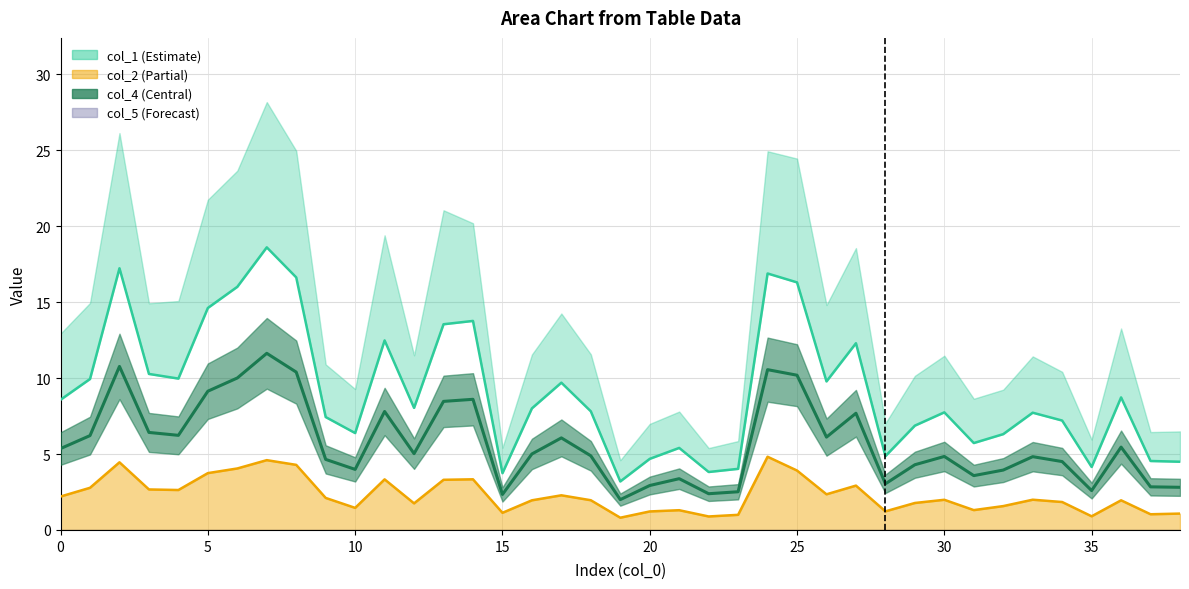

Reading left to right, list all the values displayed in this chart.

col_1: 8.6	9.9	17.2	10.3	10.0	14.6	16.0	18.6	16.6	7.4	6.4	12.5	8.0	13.5	13.8	3.7	8.0	9.7	7.8	3.2	4.7	5.4	3.8	4.0	16.9	16.3	9.8	12.3	4.9	6.9	7.7	5.7	6.3	7.7	7.2	4.1	8.7	4.5	4.5
col_3: 2.2	2.8	4.5	2.7	2.6	3.7	4.0	4.6	4.3	2.1	1.5	3.3	1.8	3.3	3.3	1.1	2.0	2.3	2.0	0.8	1.2	1.3	0.9	1.0	4.8	3.9	2.3	2.9	1.2	1.8	2.0	1.3	1.6	2.0	1.8	0.9	2.0	1.0	1.1
col_2: 5.4	6.2	10.8	6.4	6.2	9.1	10.0	11.6	10.4	4.6	4.0	7.8	5.0	8.5	8.6	2.3	5.0	6.1	4.9	2.0	2.9	3.4	2.4	2.5	10.6	10.2	6.1	7.7	3.0	4.3	4.8	3.6	3.9	4.8	4.5	2.6	5.5	2.8	2.8